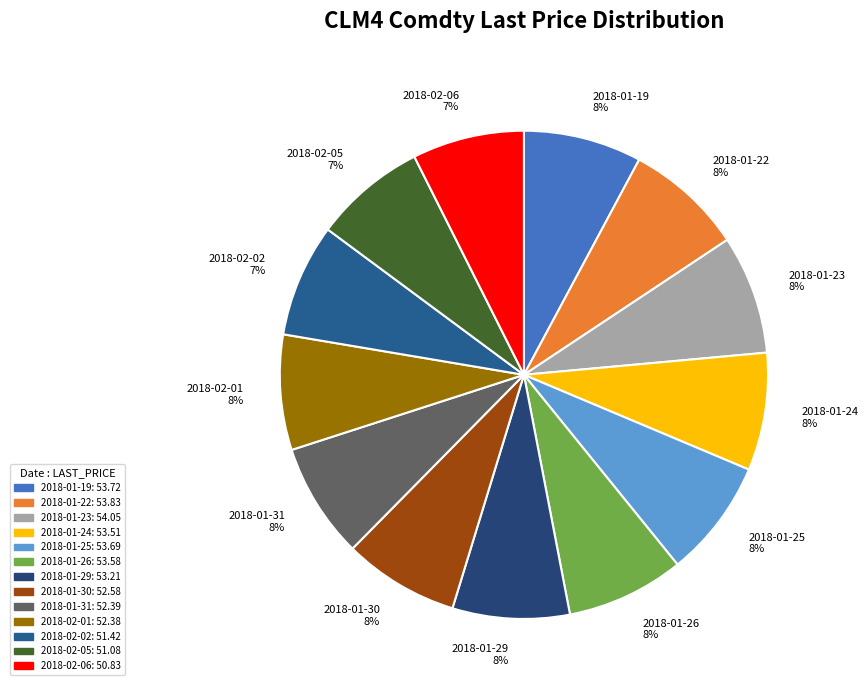

To the nearest percent, what portion does 2018-01-30 represent?

8%